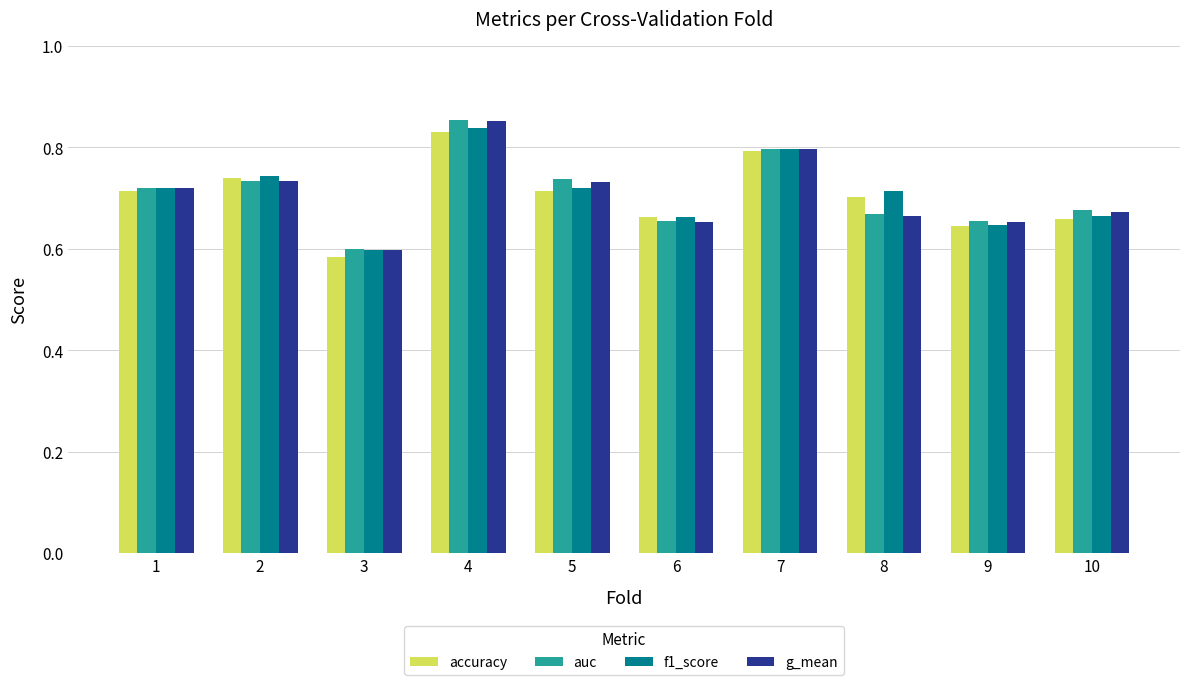

How many bars are there in each group?

4